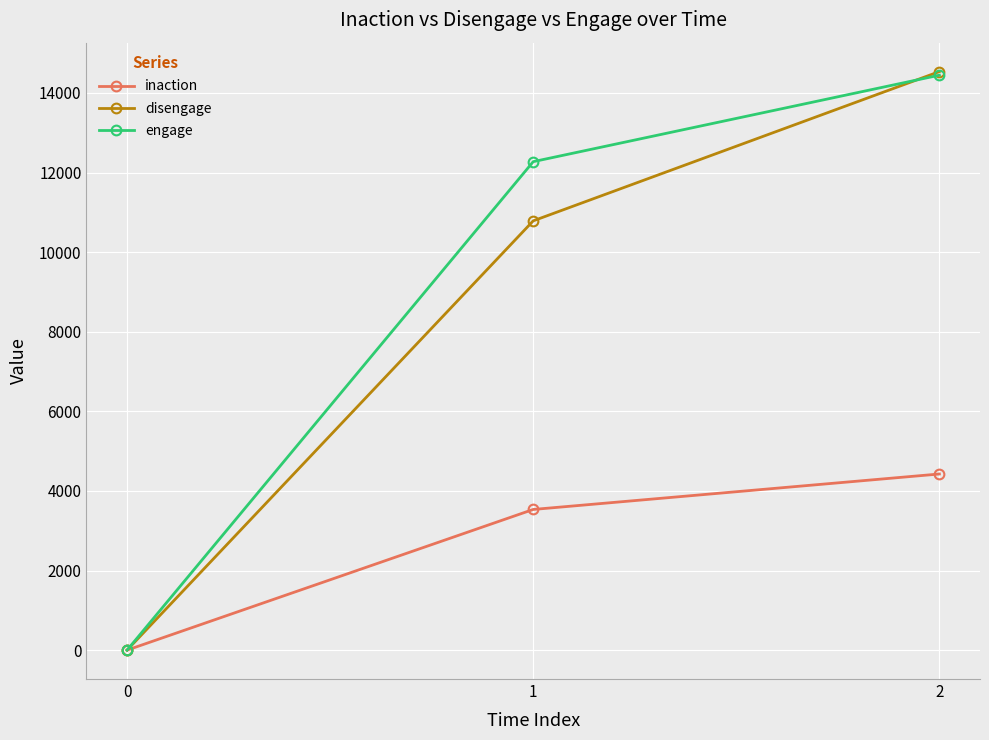

At which category is the sum across all series the highest?

2